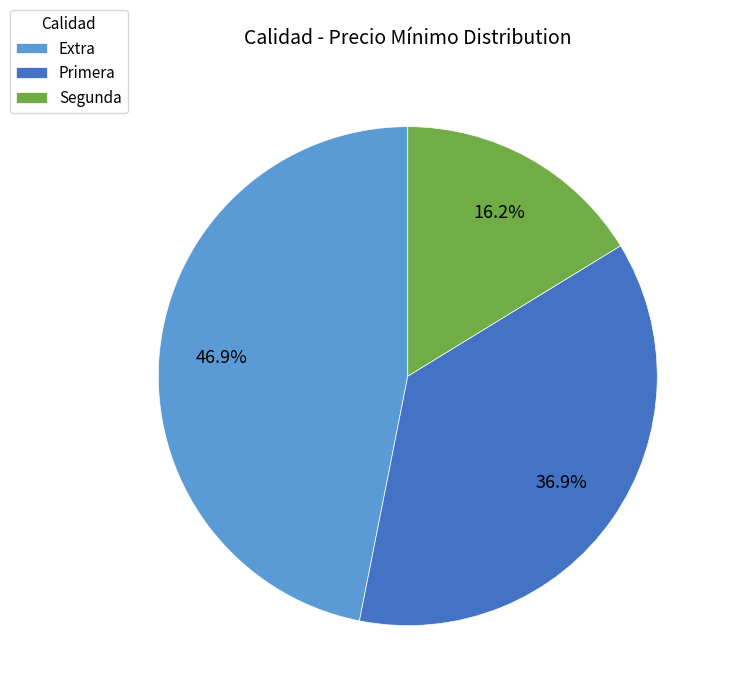

Approximately how many times larger is the value at Extra compared to Primera?

1.3